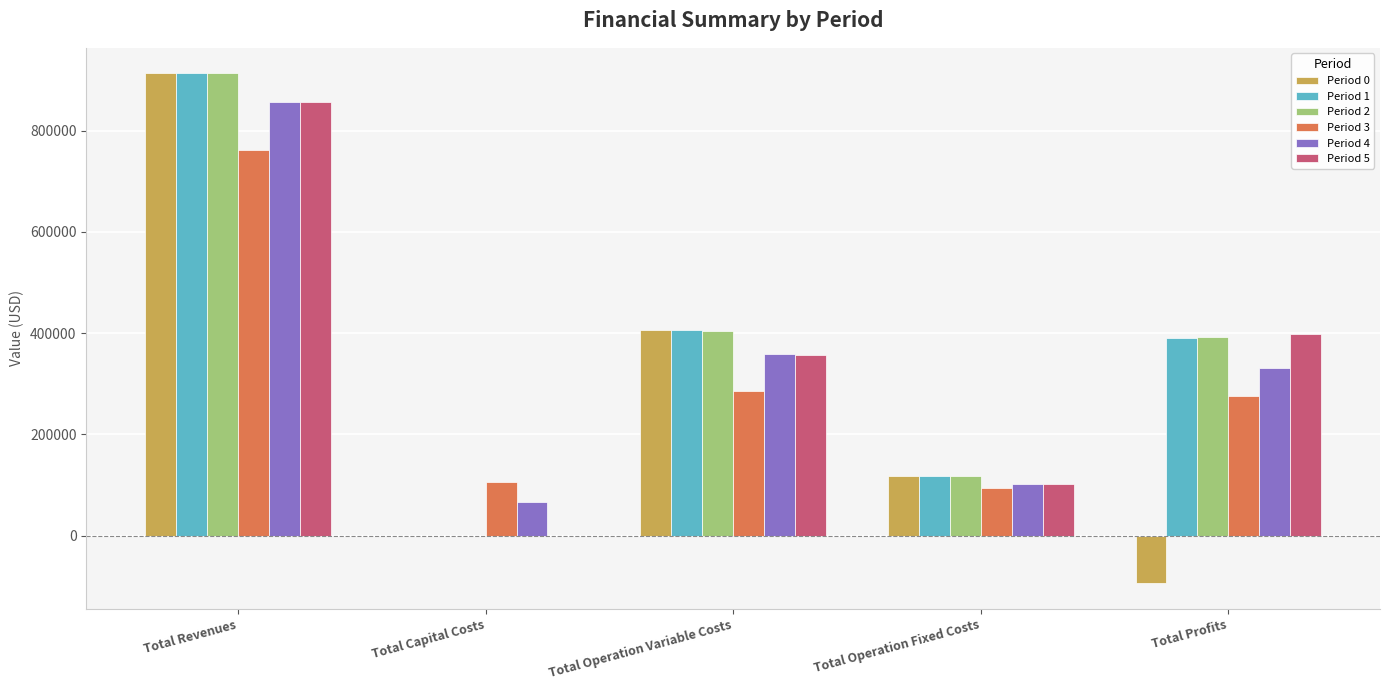

Is the value of Period 1 at Total Capital Costs greater than the value of Period 3 at Total Profits?

No